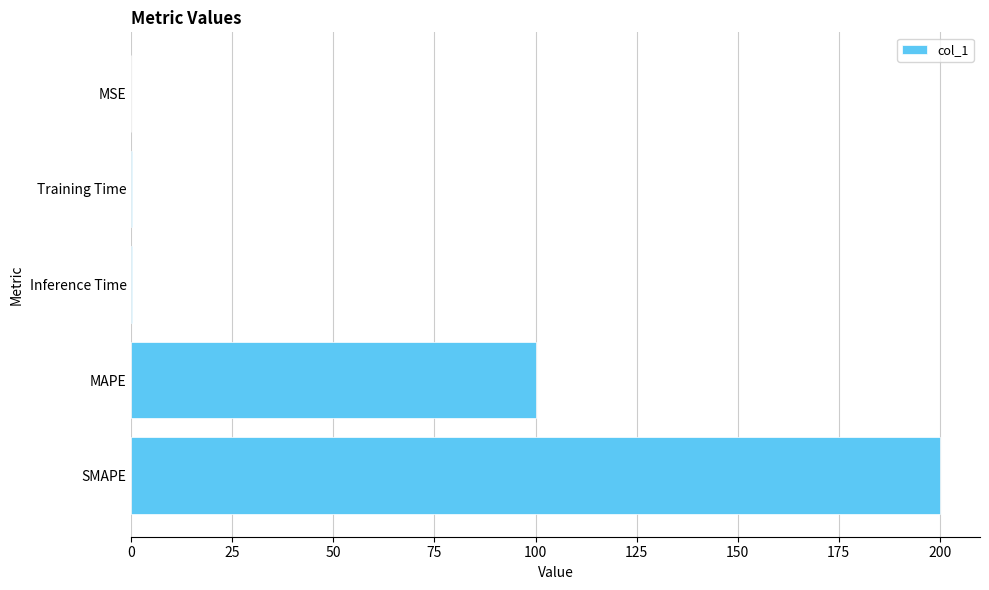

Between Training Time and MAPE, which is larger?

MAPE